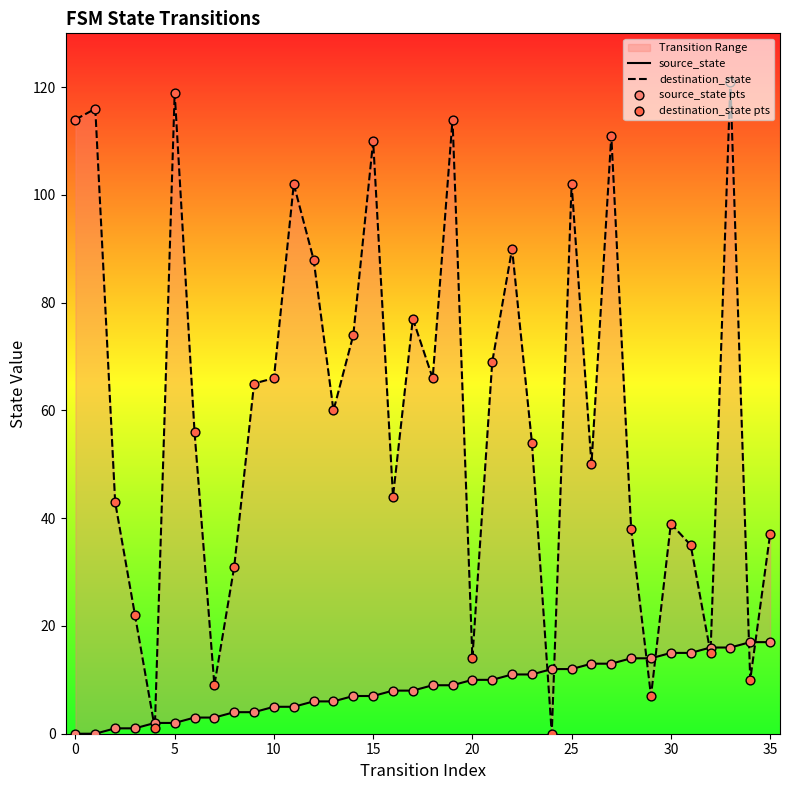

At which category is the sum across all series the highest?

33